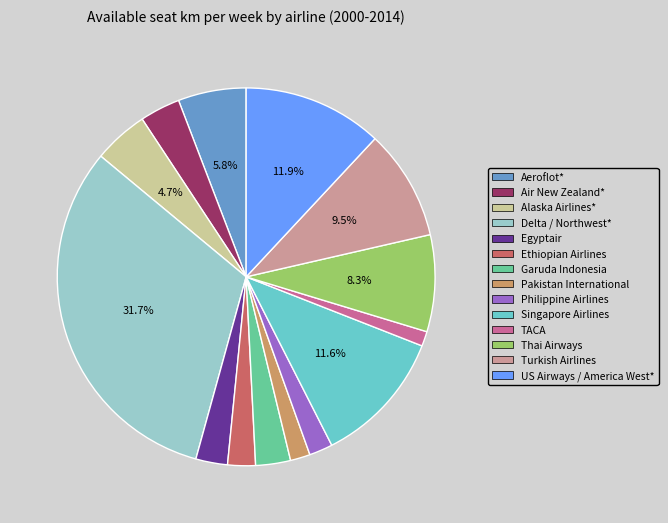

To the nearest percent, what is the difference between the largest and smallest slice percentages?

30%